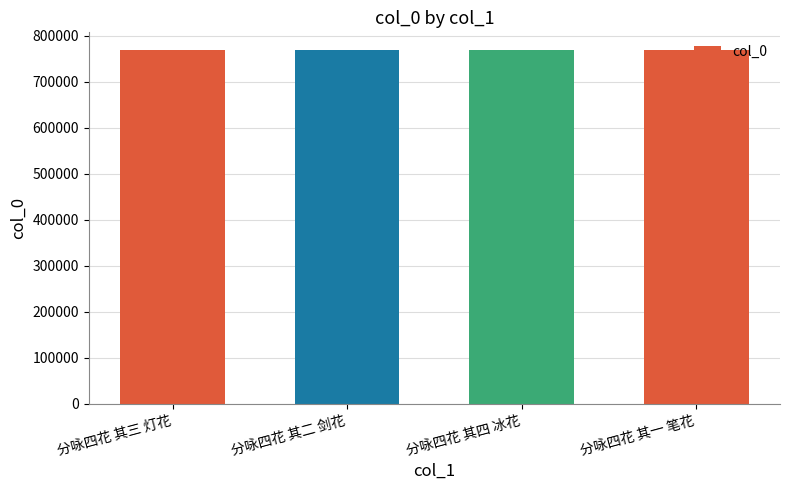

The value at 分咏四花 其三 灯花 is 768874. True or false?

True